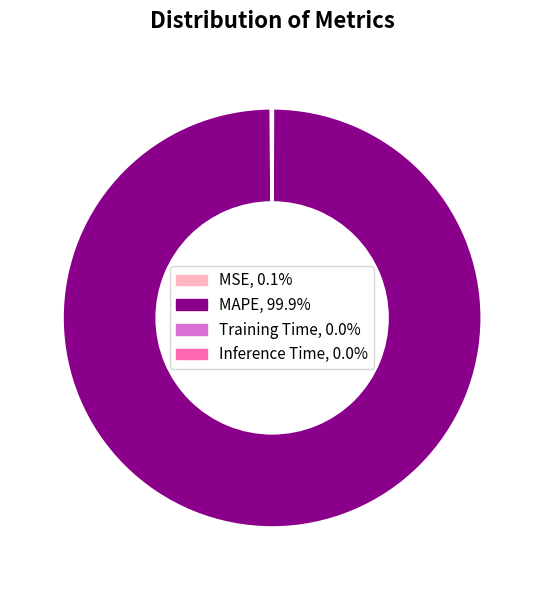

Does MAPE, 99.9% account for over 50% of the chart?

Yes